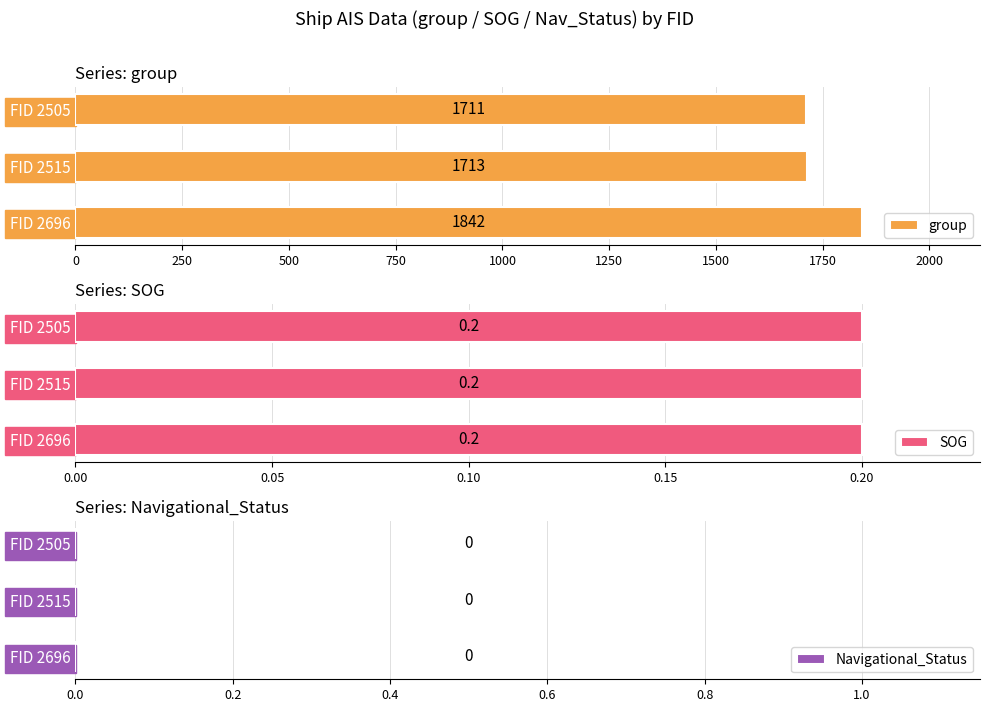

What is the maximum value shown in the chart?

1842.0